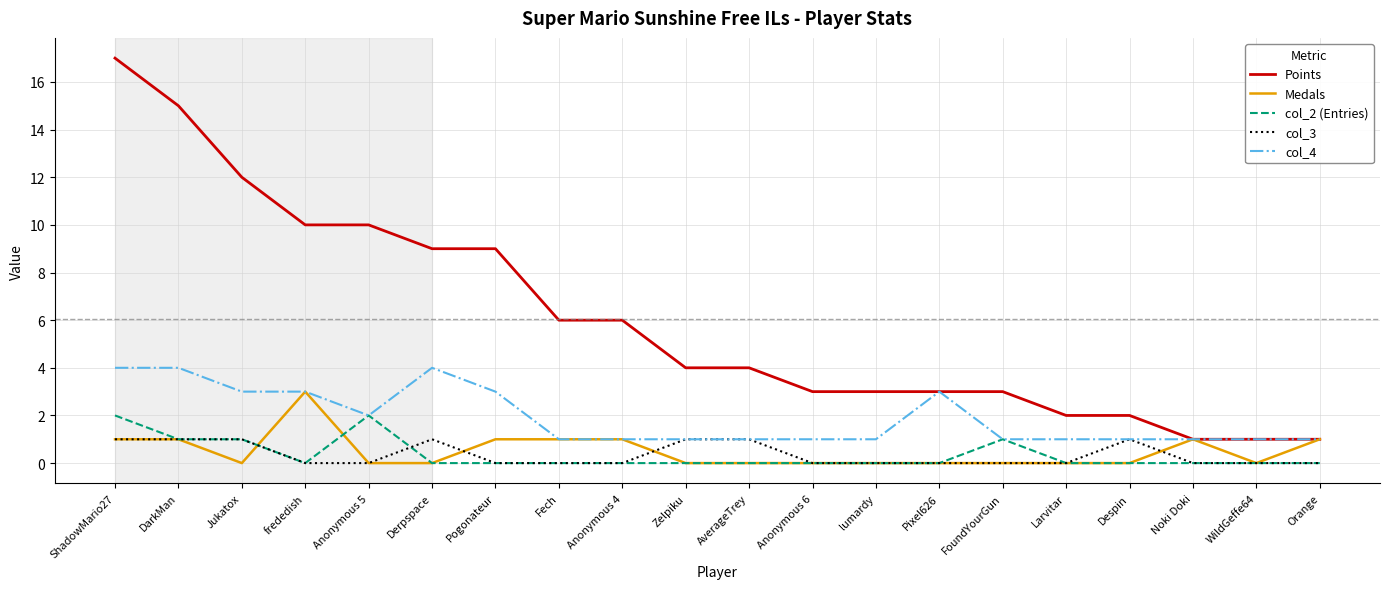

What is the difference between the highest and lowest values at lumardy?

3